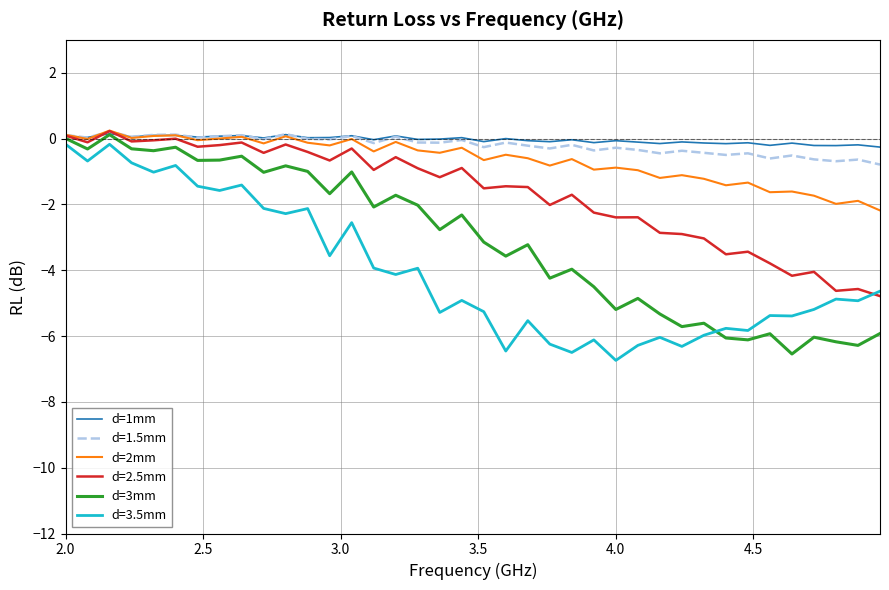

What is the lowest value of the d=1.5mm series?

-0.8